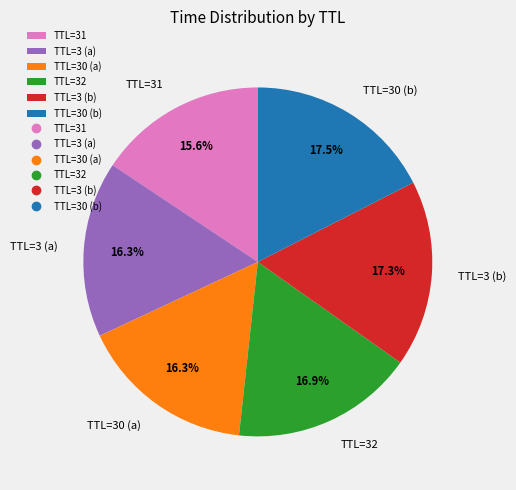

What is the total percentage of TTL=32 and TTL=3 (a)?

33.2%